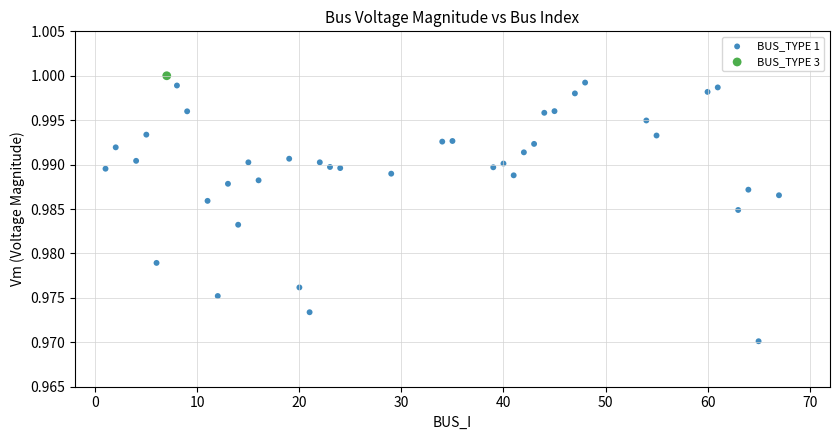

What are all the series names shown in the legend?

BUS_TYPE 1, BUS_TYPE 3